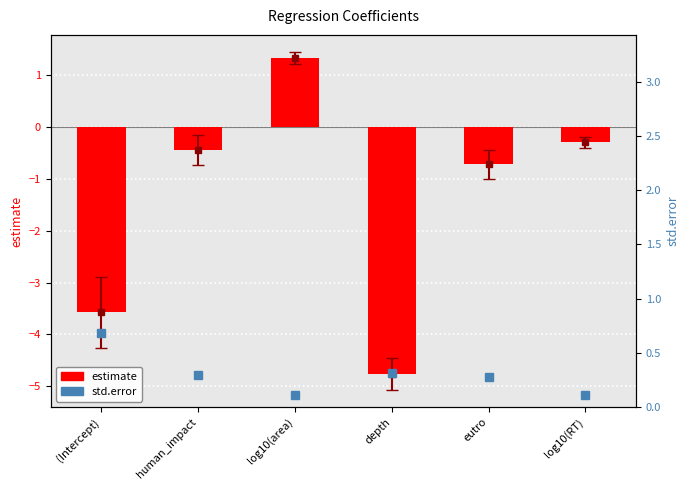

Reading left to right, what are all the values shown in this chart?

estimate: -3.6	-0.4	1.3	-4.8	-0.7	-0.3
std.error: 0.7	0.3	0.1	0.3	0.3	0.1